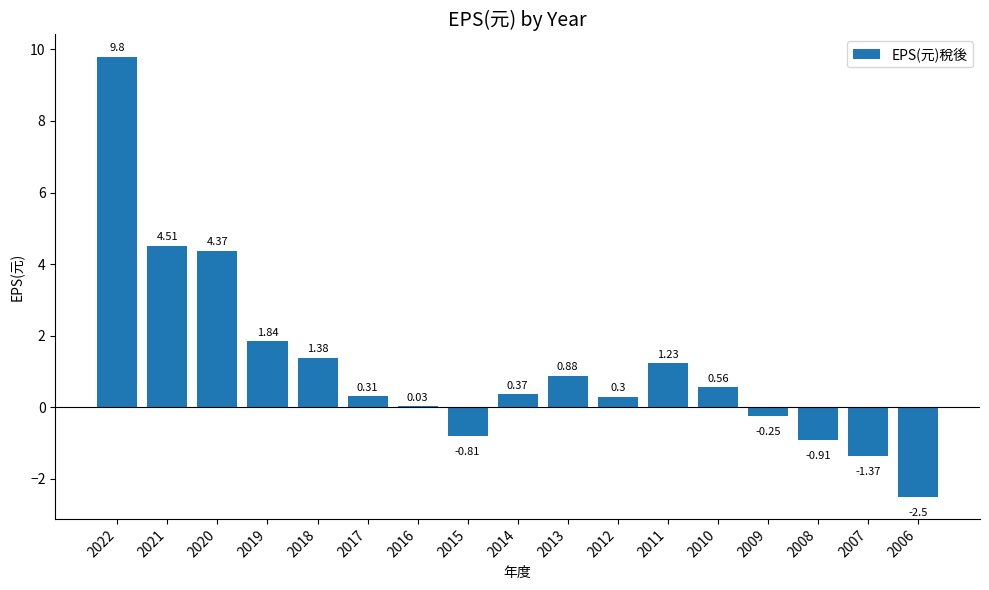

Which has a higher value, 2019 or 2011?

2019